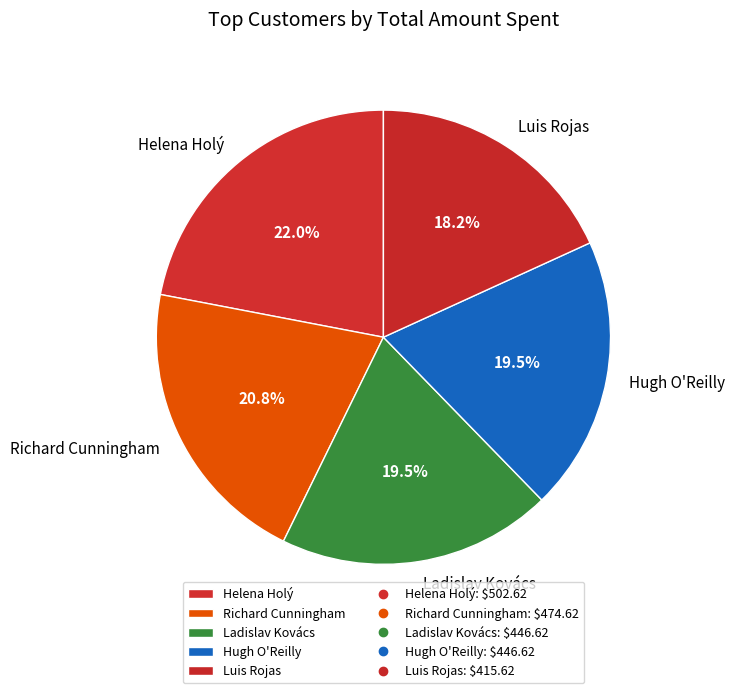

How many slices are in this pie chart?

5